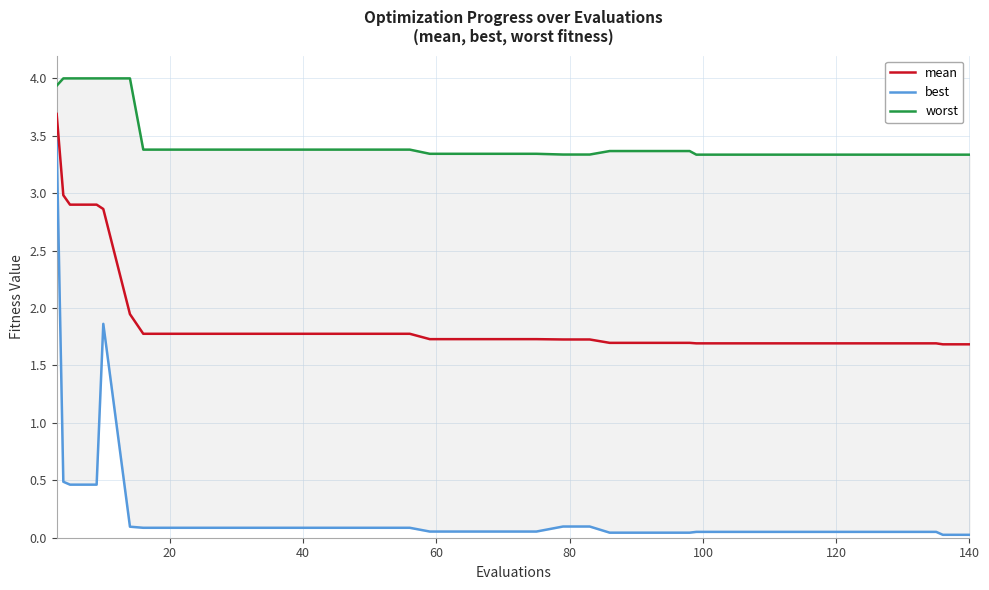

What is the maximum value for mean?

3.7